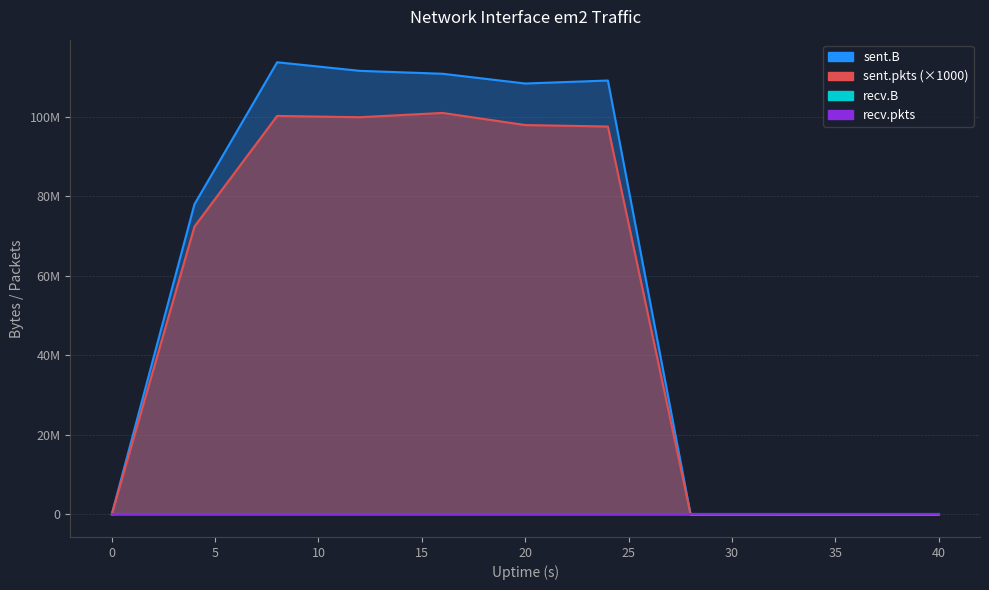

The sent.pkts series shows 97900000 at 20. True or false?

True